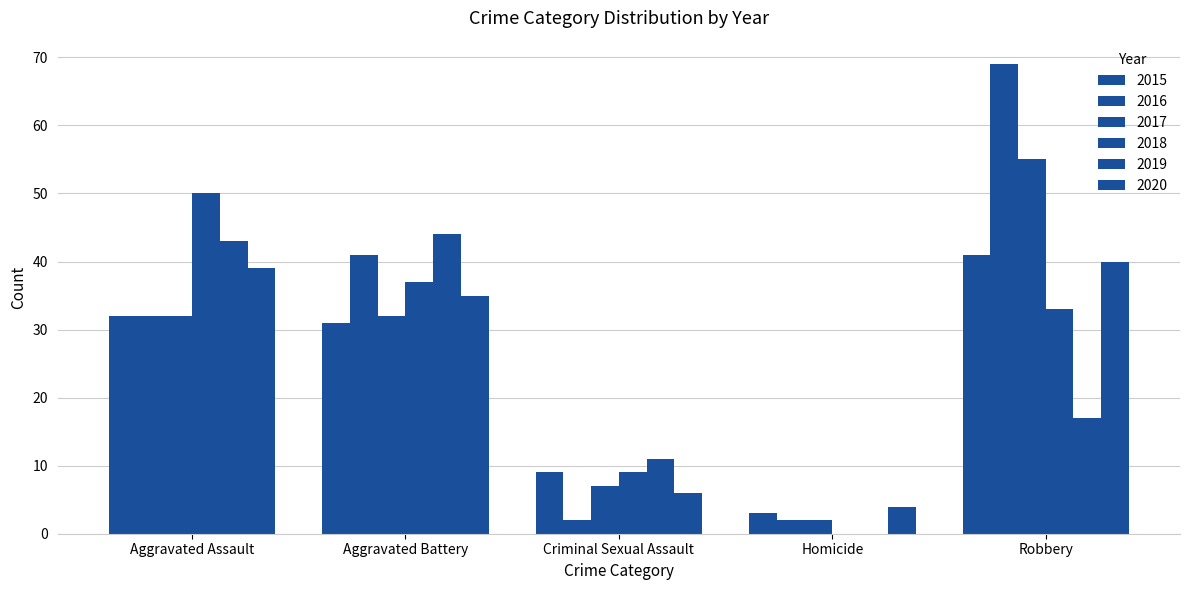

Are the bars grouped side by side (vs. stacked)?

Yes